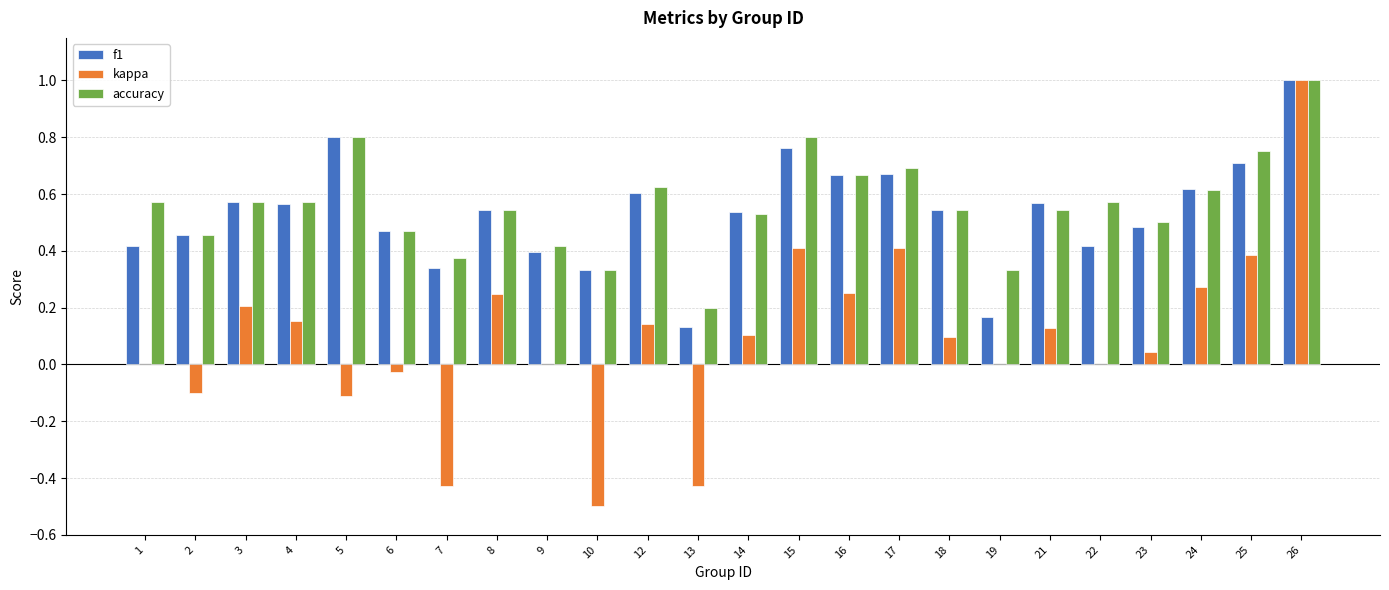

What is the sum of all f1 values?

12.8